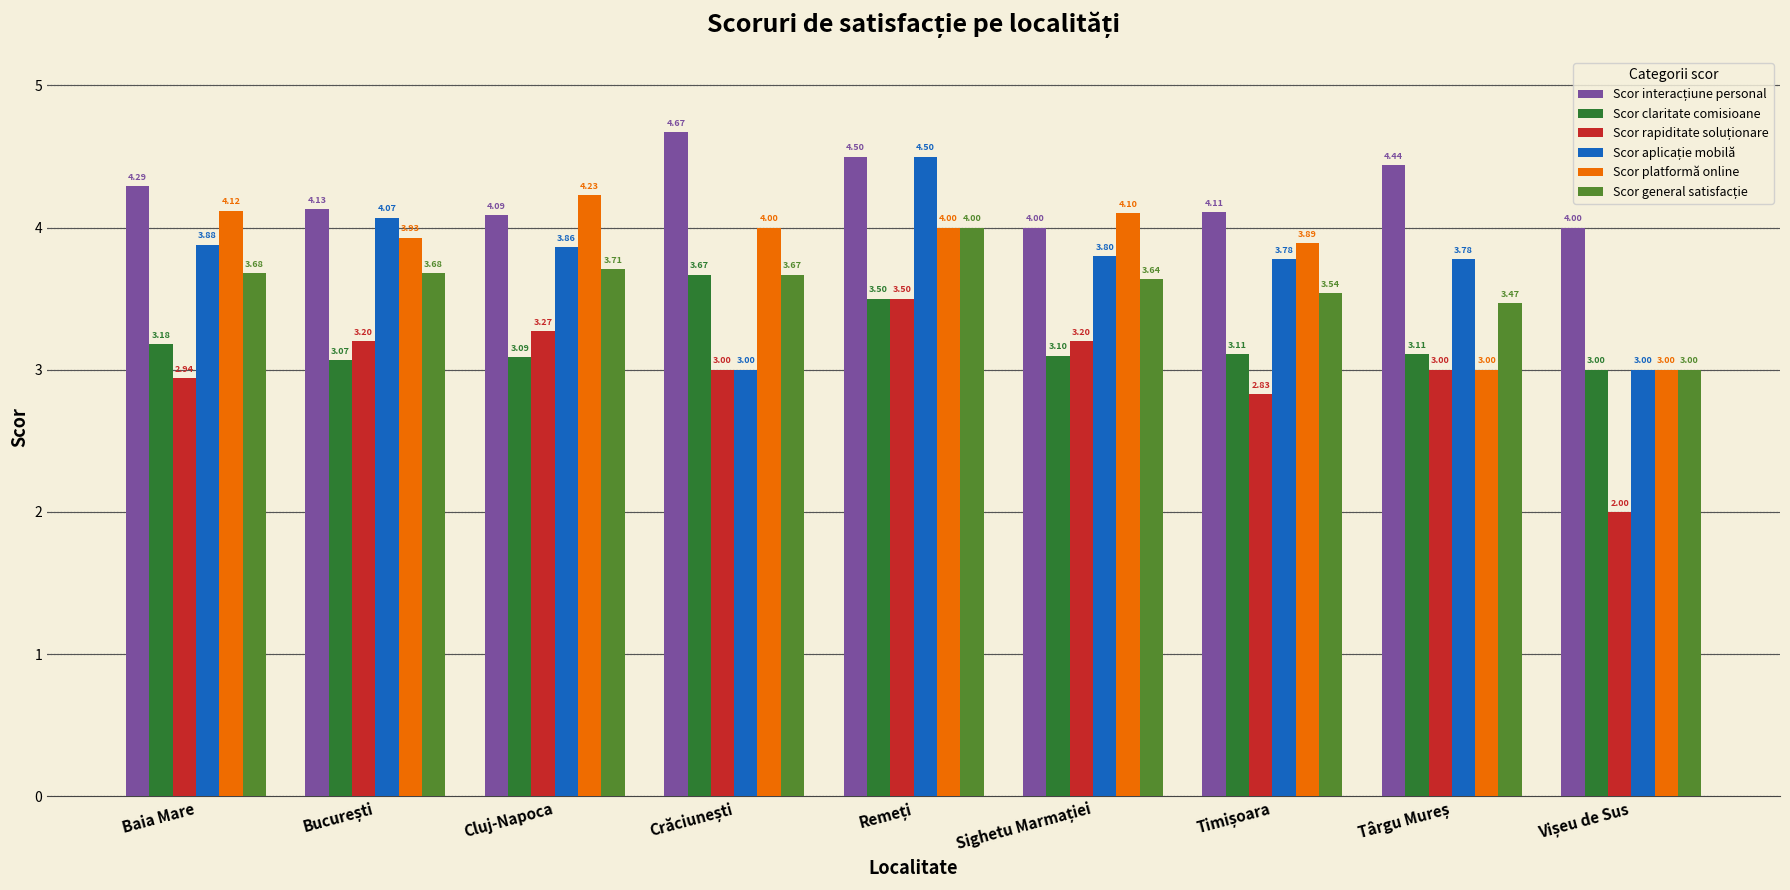

At how many categories does at least one series exceed 2?

9